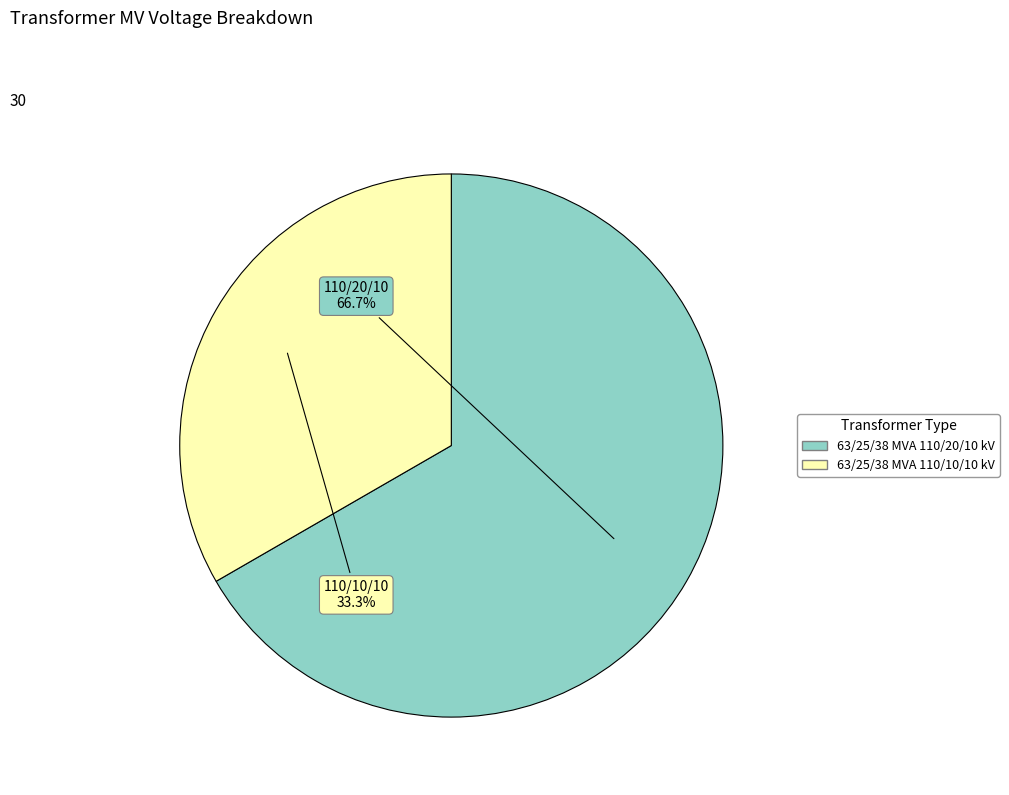

Does 63/25/38 MVA 110/10/10 kV represent more than half of the total?

No